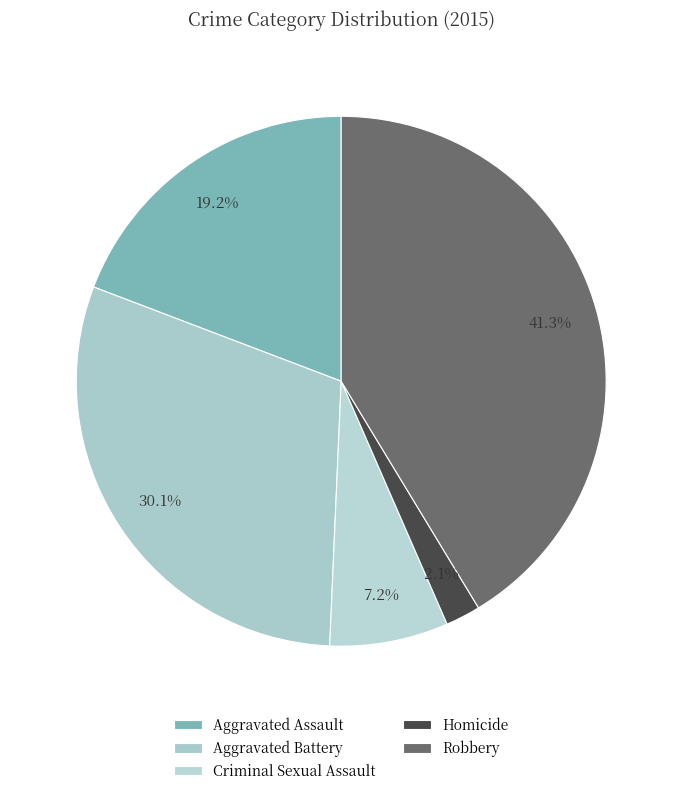

Is it true that Aggravated Battery is 30% of the pie?

True